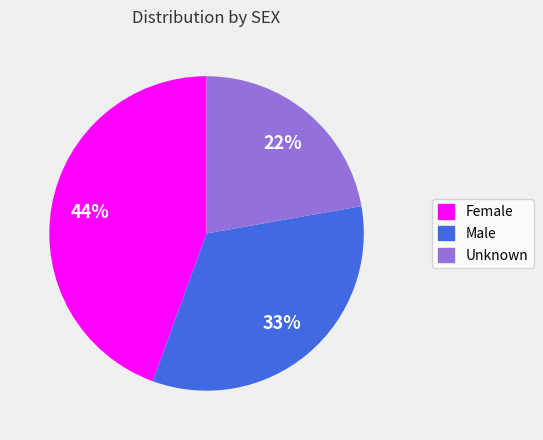

Is it true that Female is 44% of the pie?

True